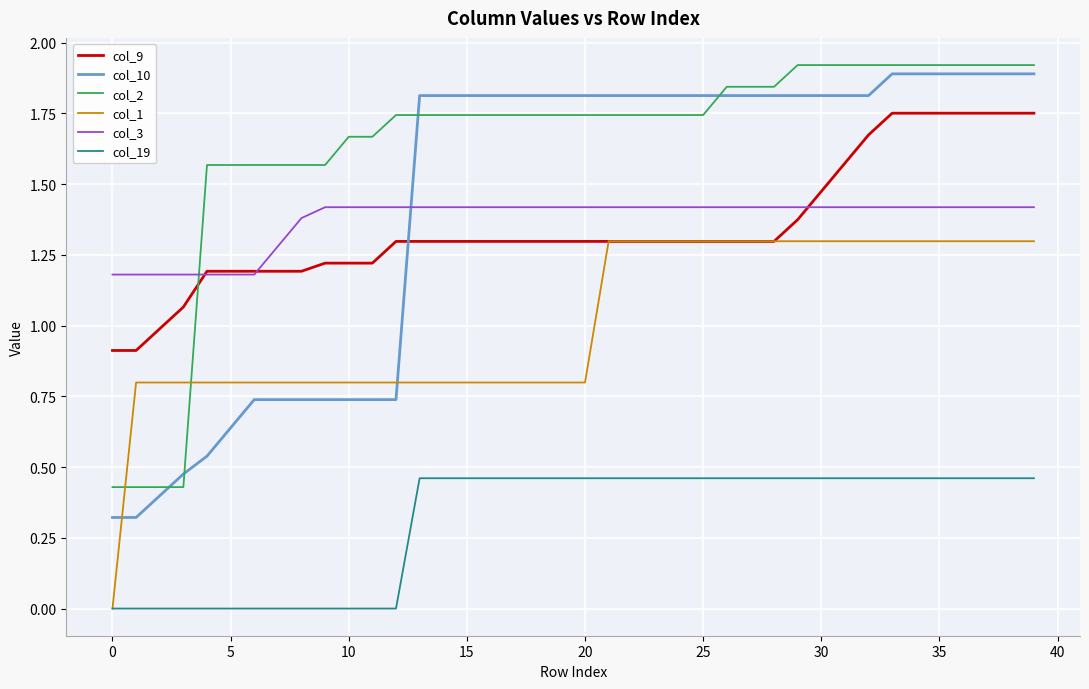

Which series has the largest total across all categories?

col_2